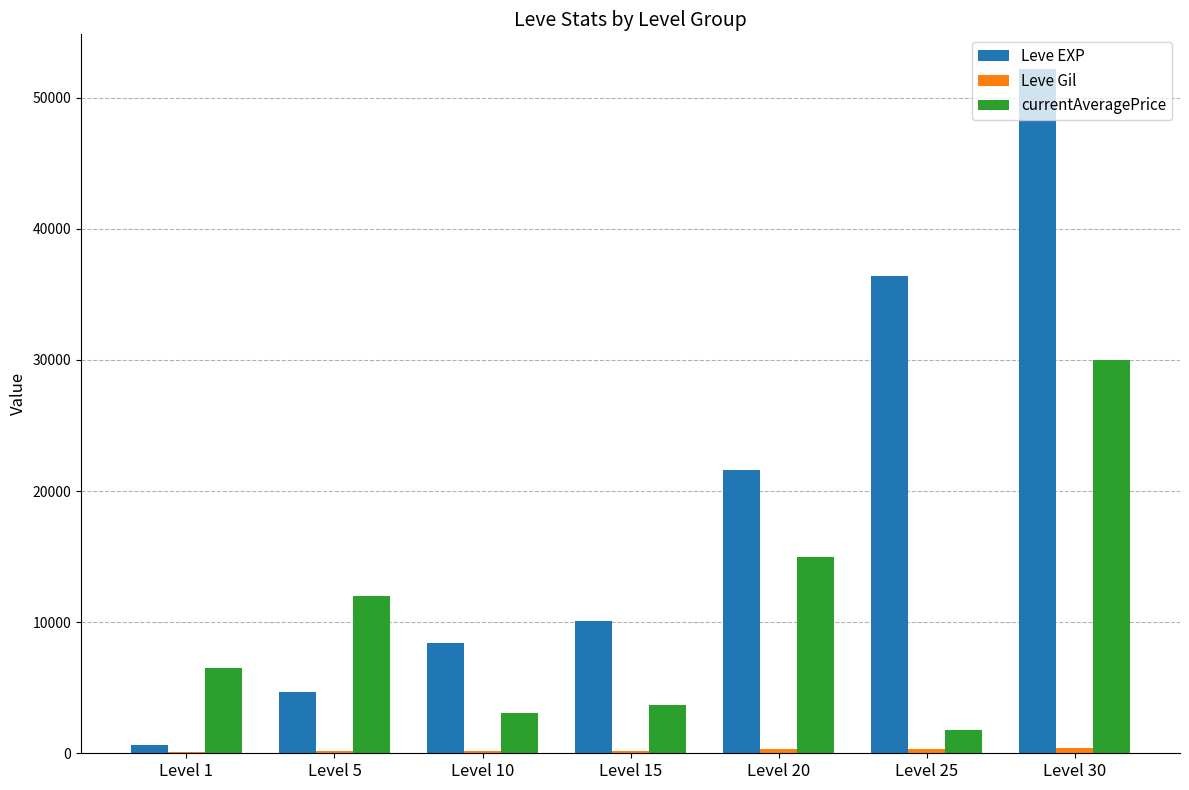

What is the spread (max minus min) of values at Level 5?

11888